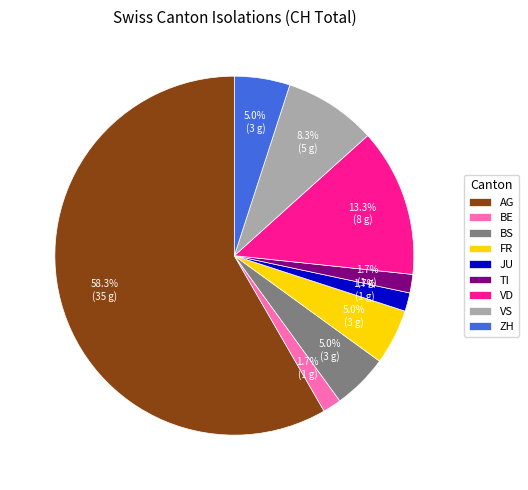

Combined, do AG and ZH account for over 50%?

Yes